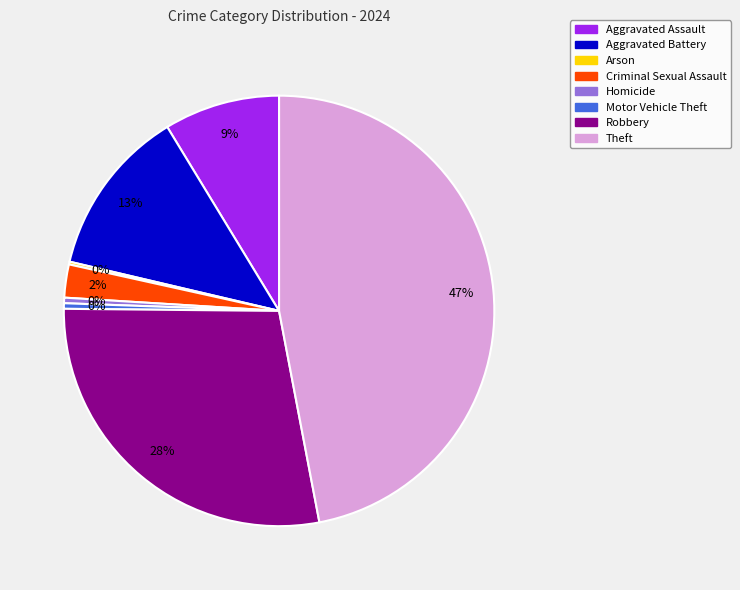

Between Aggravated Assault and Criminal Sexual Assault, which is larger?

Aggravated Assault